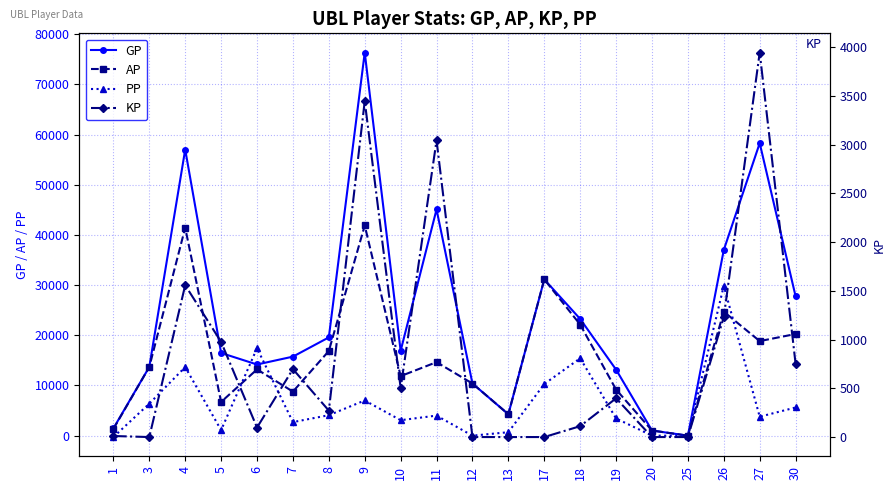

At which category does the chart reach its minimum across all series?

1